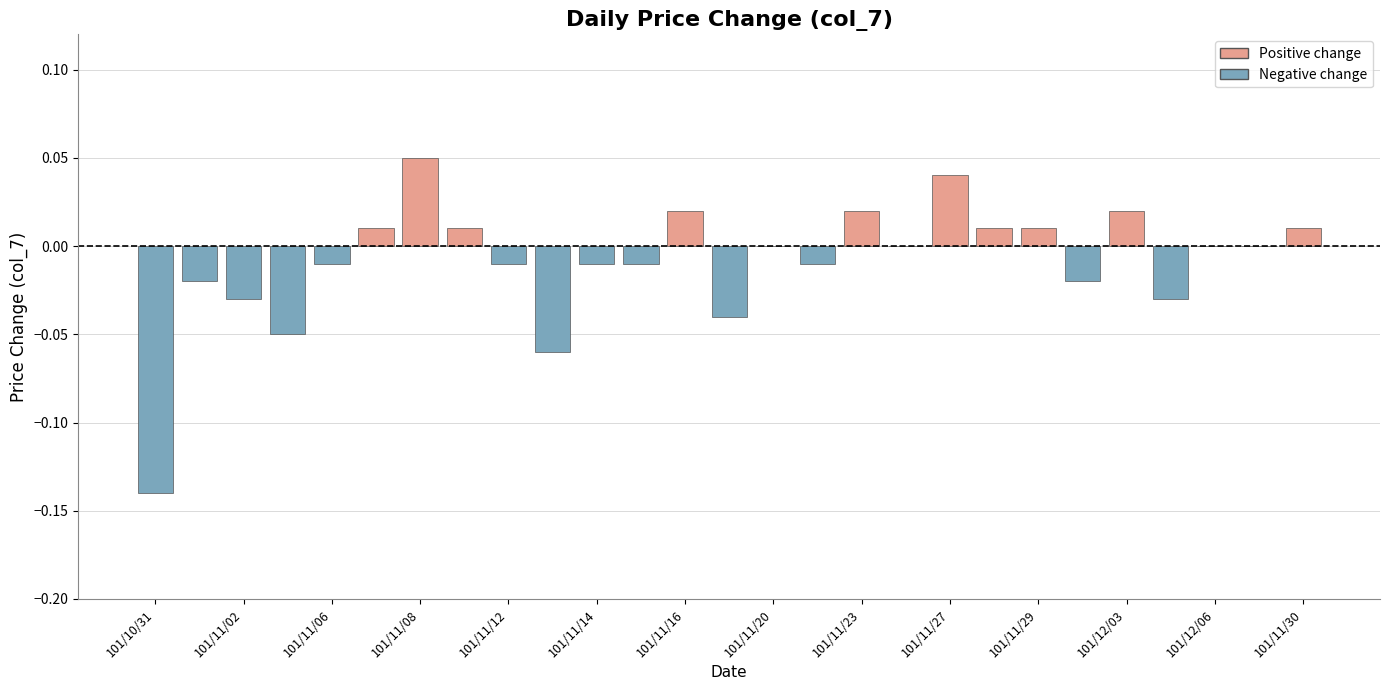

Which category has the highest value across all series?

101/11/08